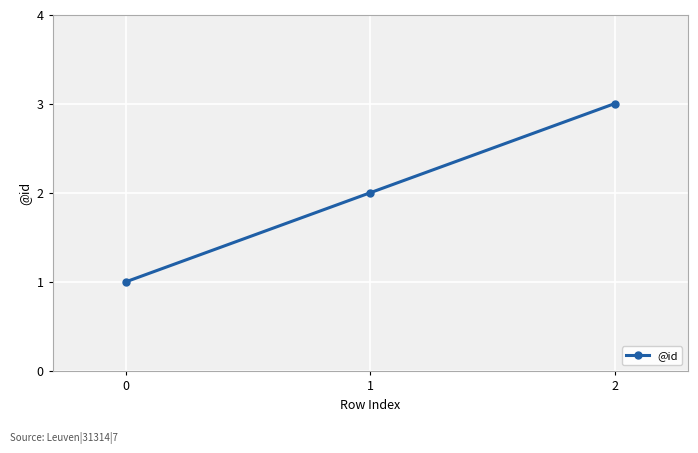

What is the change in value from 0 to 2?

+2